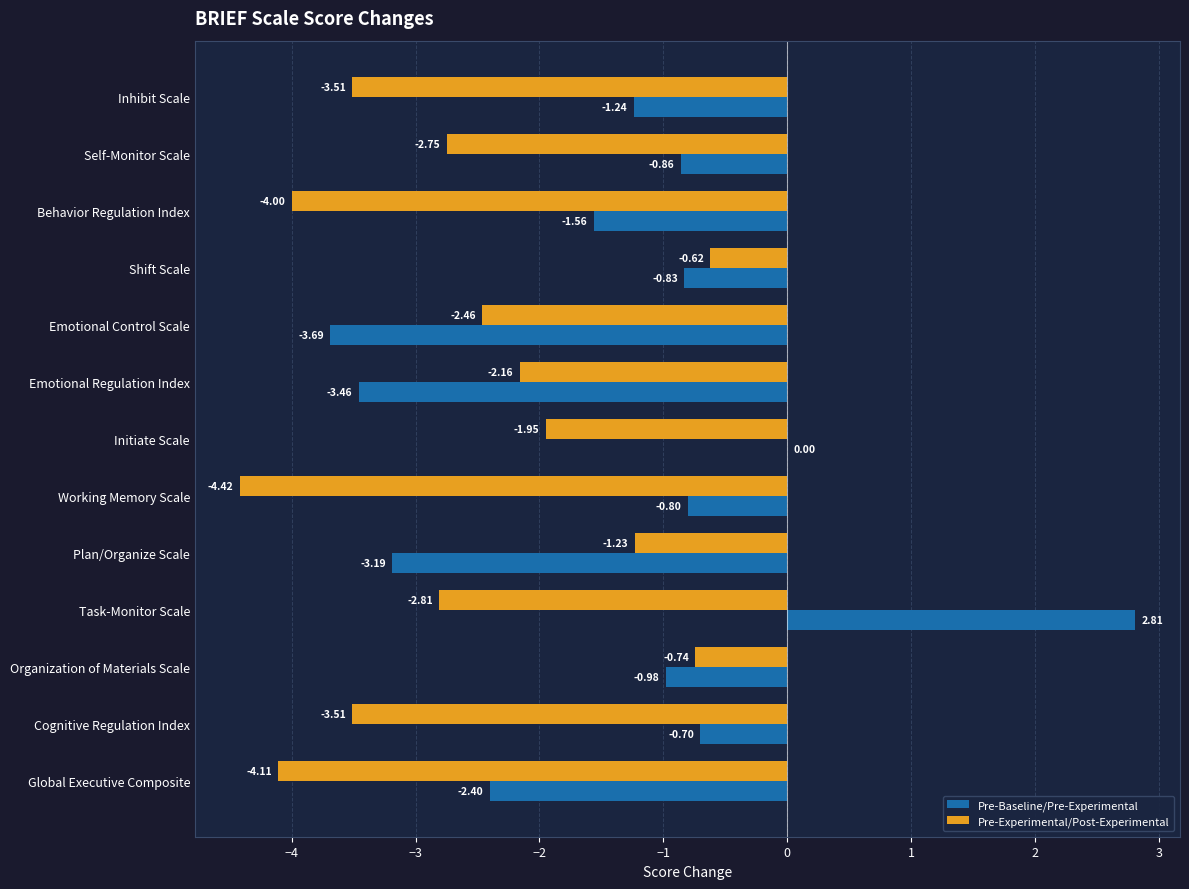

Which label corresponds to the largest value in the chart?

Task-Monitor Scale